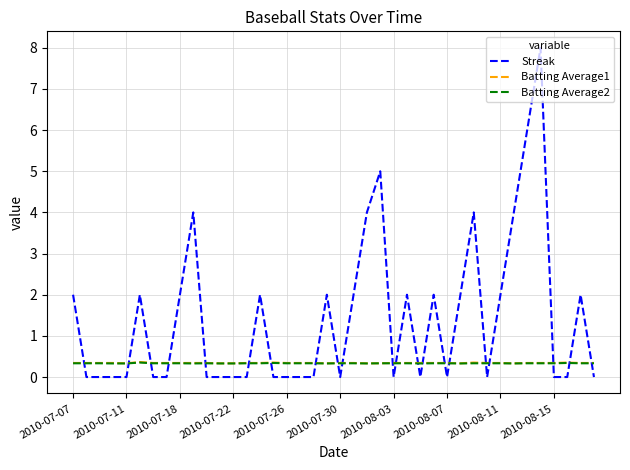

What are all the series names shown in the legend?

Streak, Batting Average1, Batting Average2